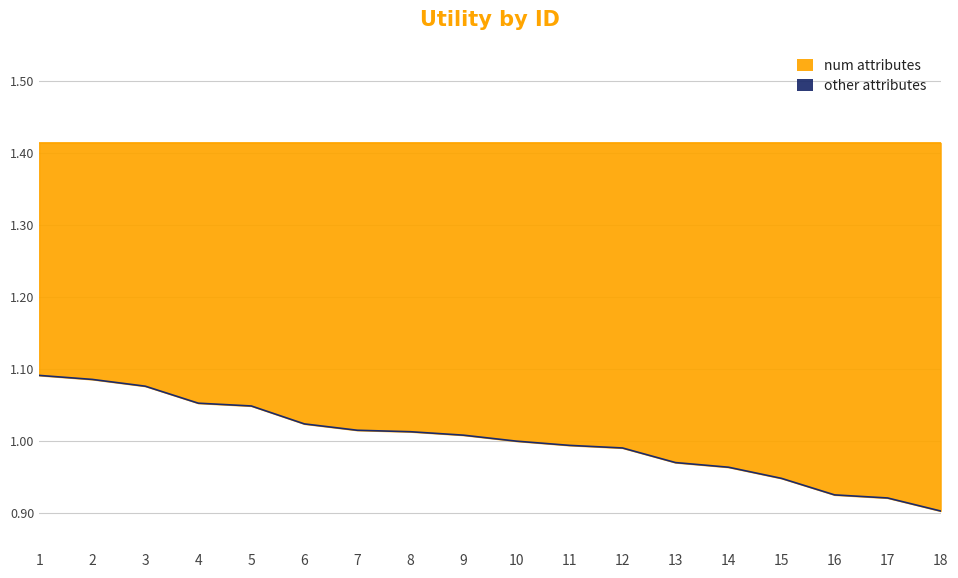

Between 12 and 4, which is larger?

4